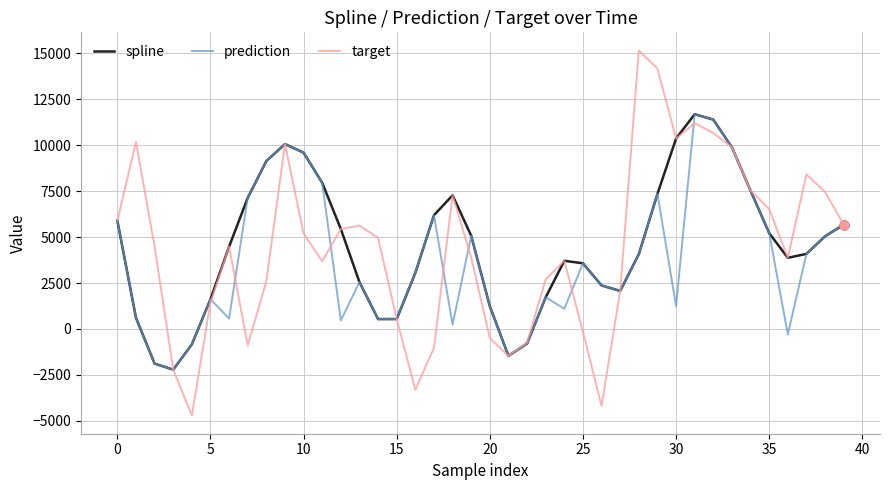

Which series has the widest spread of values?

target